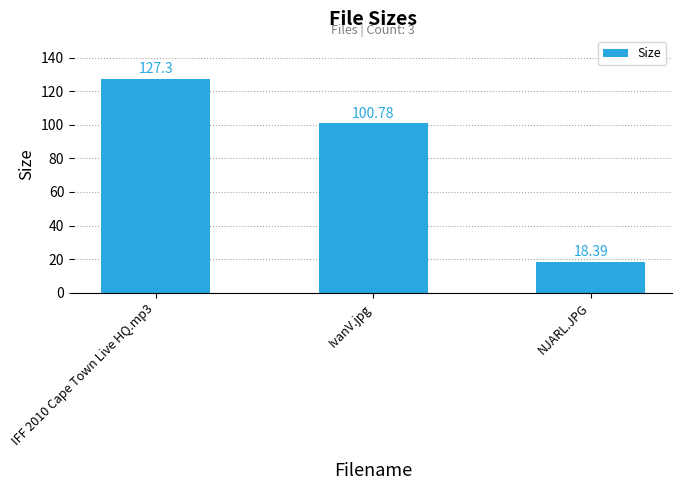

Is it true that the value at NJARL.JPG is 28.3?

False